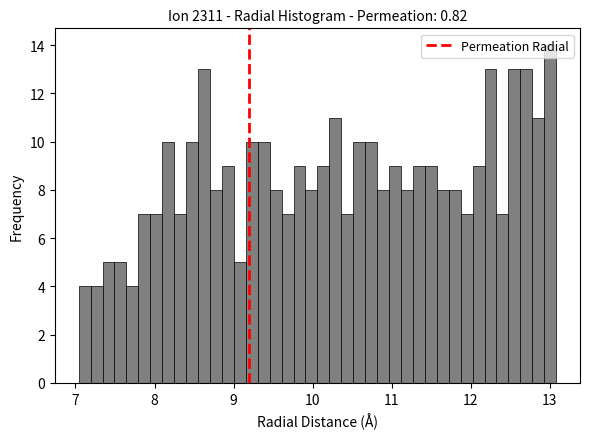

Read against the x-axis, roughly where is the centre of the tallest bar?

13.0